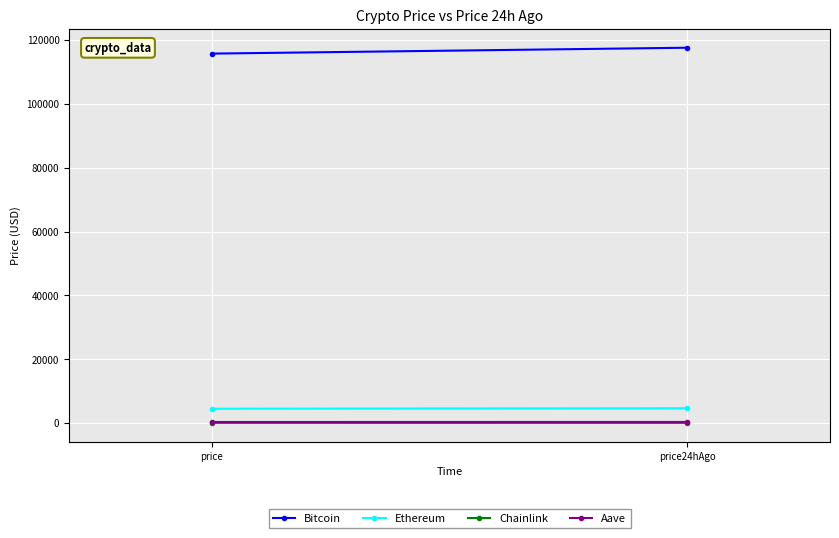

What is the sum of the Ethereum values at price24hAgo and price?

9080.1